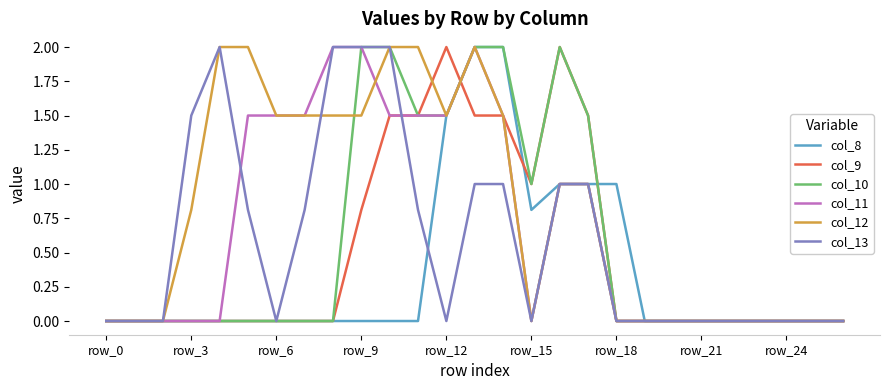

How many distinct data groups are displayed?

6